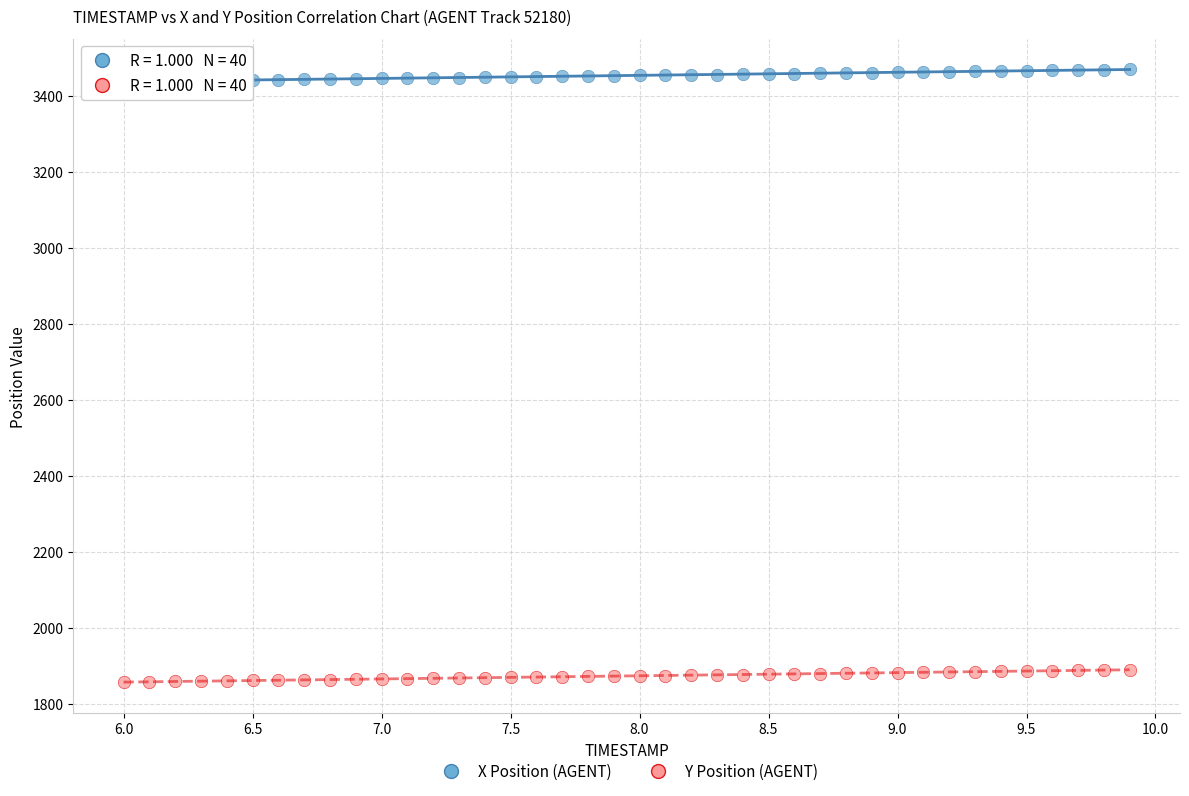

Which series contains the highest Y value?

X Position (AGENT)